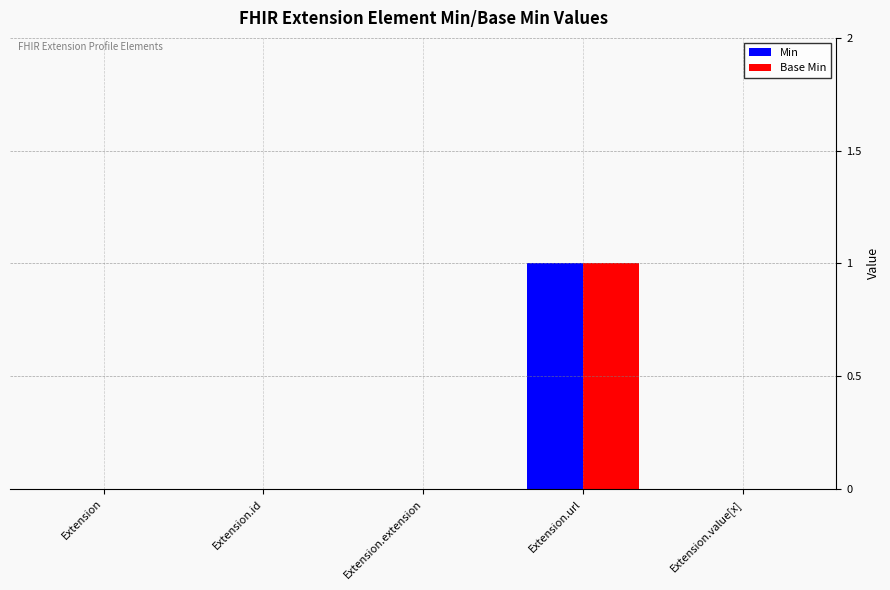

True or false: Base Min has a value of 1 at Extension.url.

True